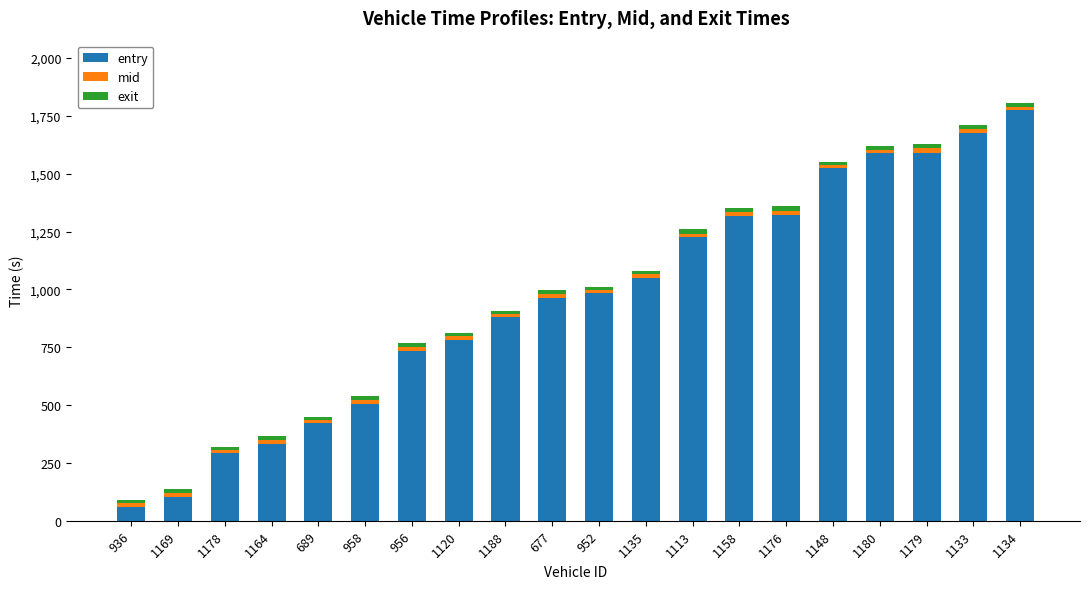

What is the maximum value for entry?

1775.8